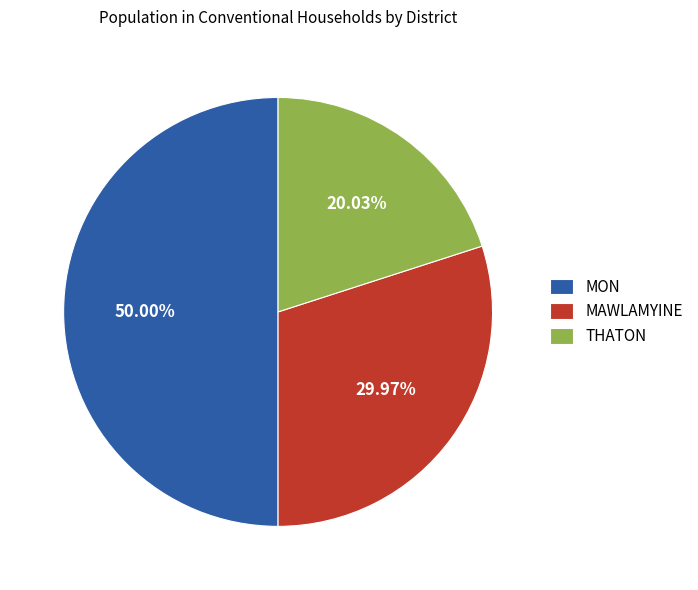

To the nearest percent, what is the average slice percentage?

33%